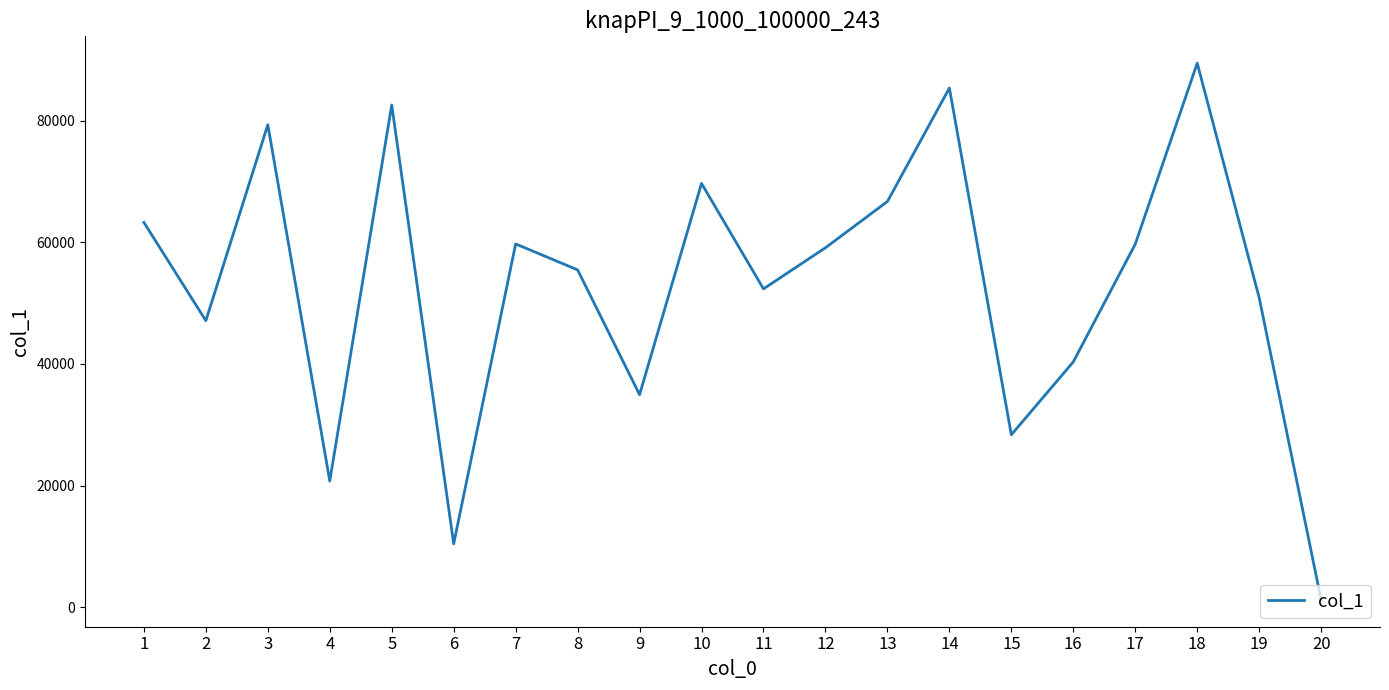

Where is the first local maximum?

3